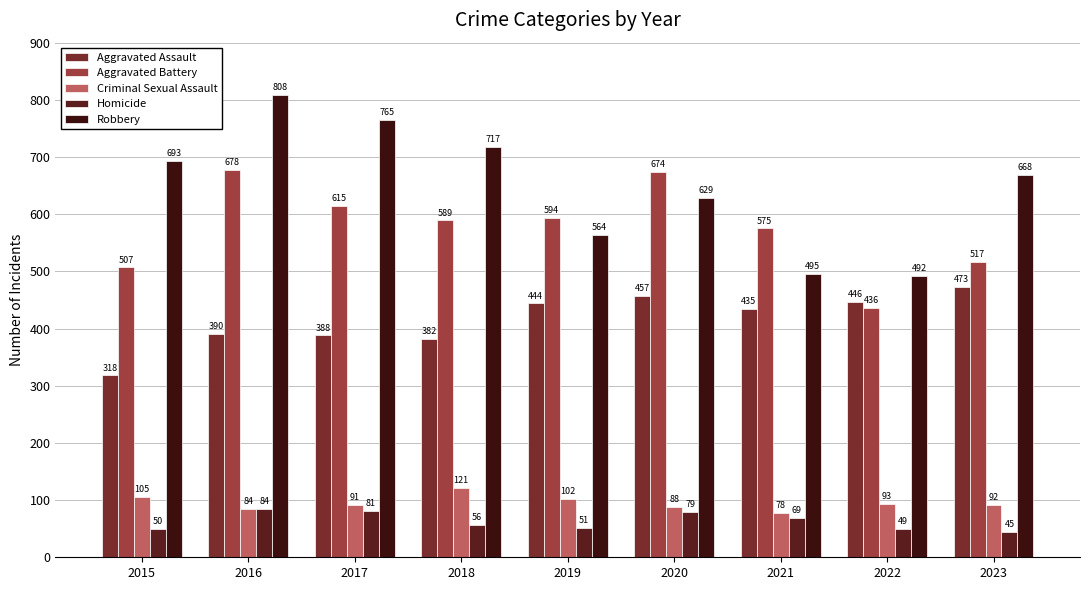

How many data points does each series have?

9